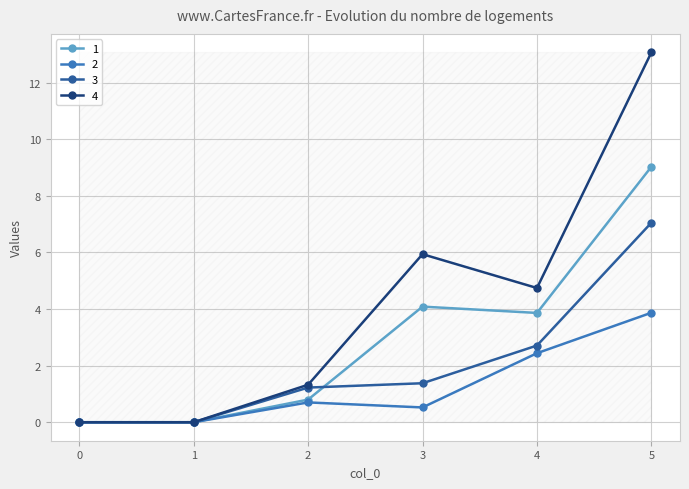

What is the sum of all 4 values?

25.1